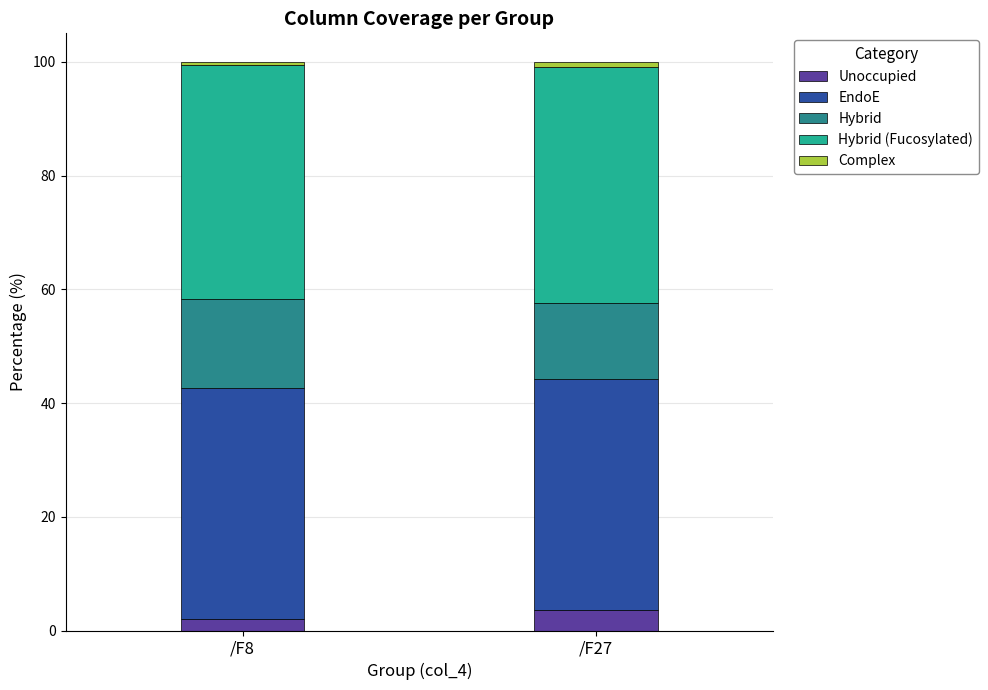

What is the value of the Unoccupied bar at the 1st from the left?

2.0